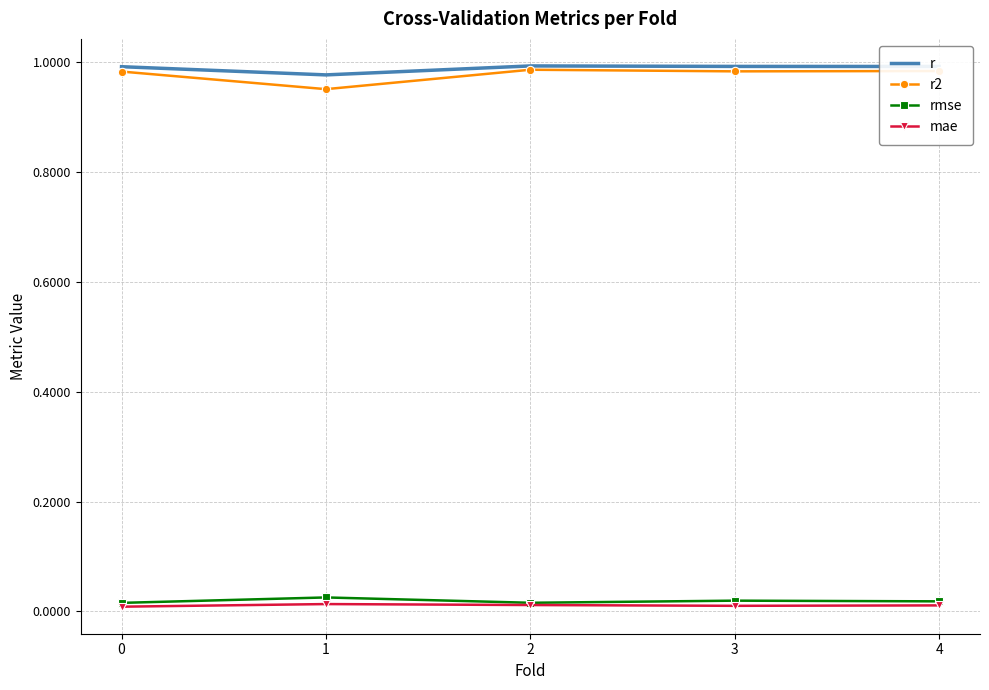

True or false: r and mae intersect in this chart.

False